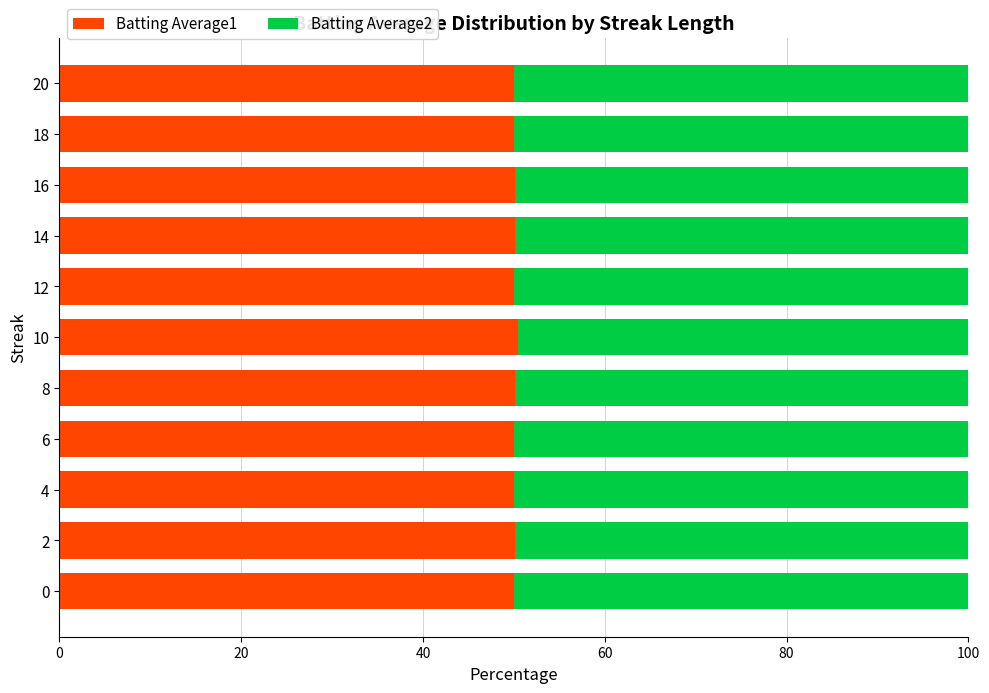

The Batting Average1 series shows 50.0 at 18. True or false?

True